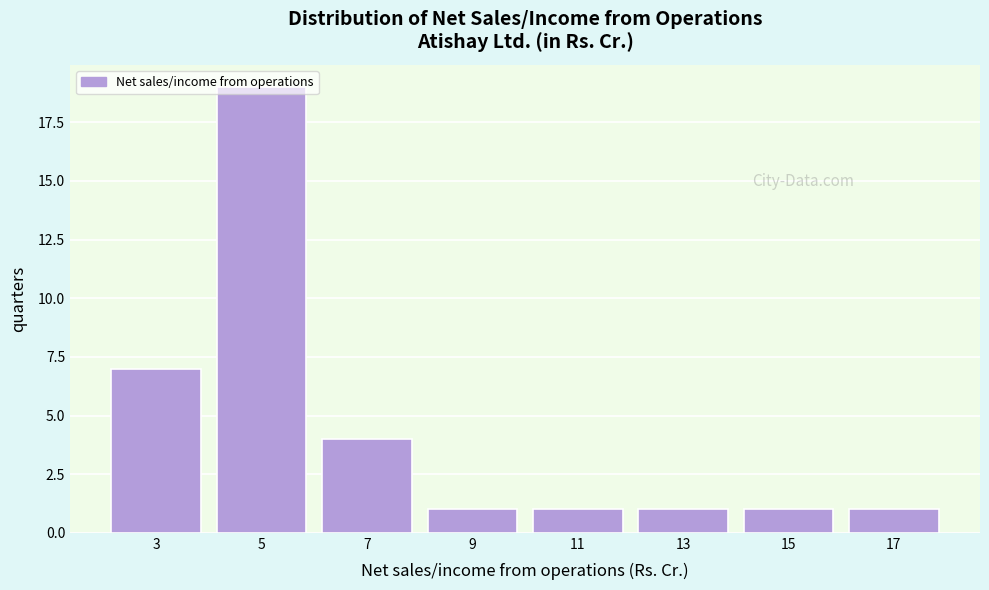

What is the value of the 2nd bar from the left?

19